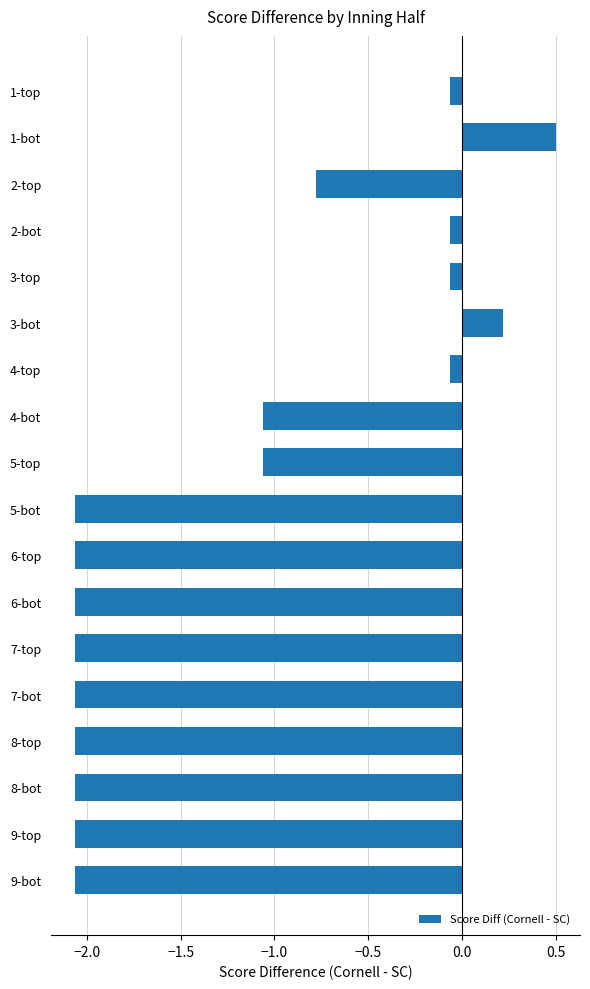

Is it true that the value at 9-bot is -3.2?

False